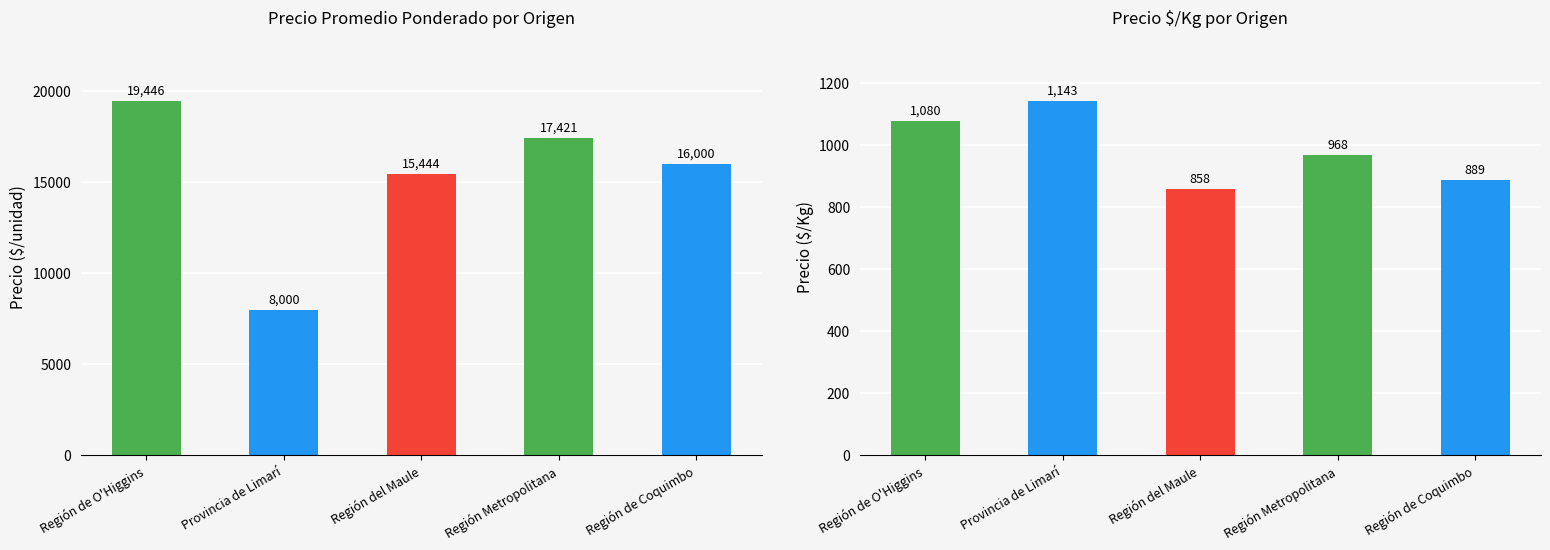

Rank the series by their maximum value, from highest to lowest.

Precio promedio ponderado, Precio $/Kg